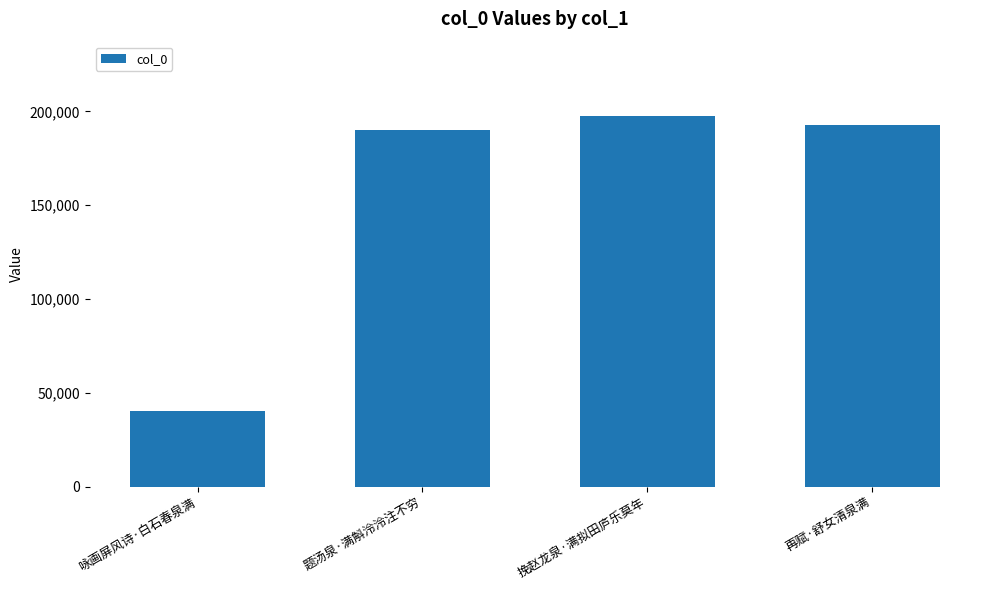

True or false: the data shows 263798 at 挽赵龙泉·满拟田庐乐莫年.

False